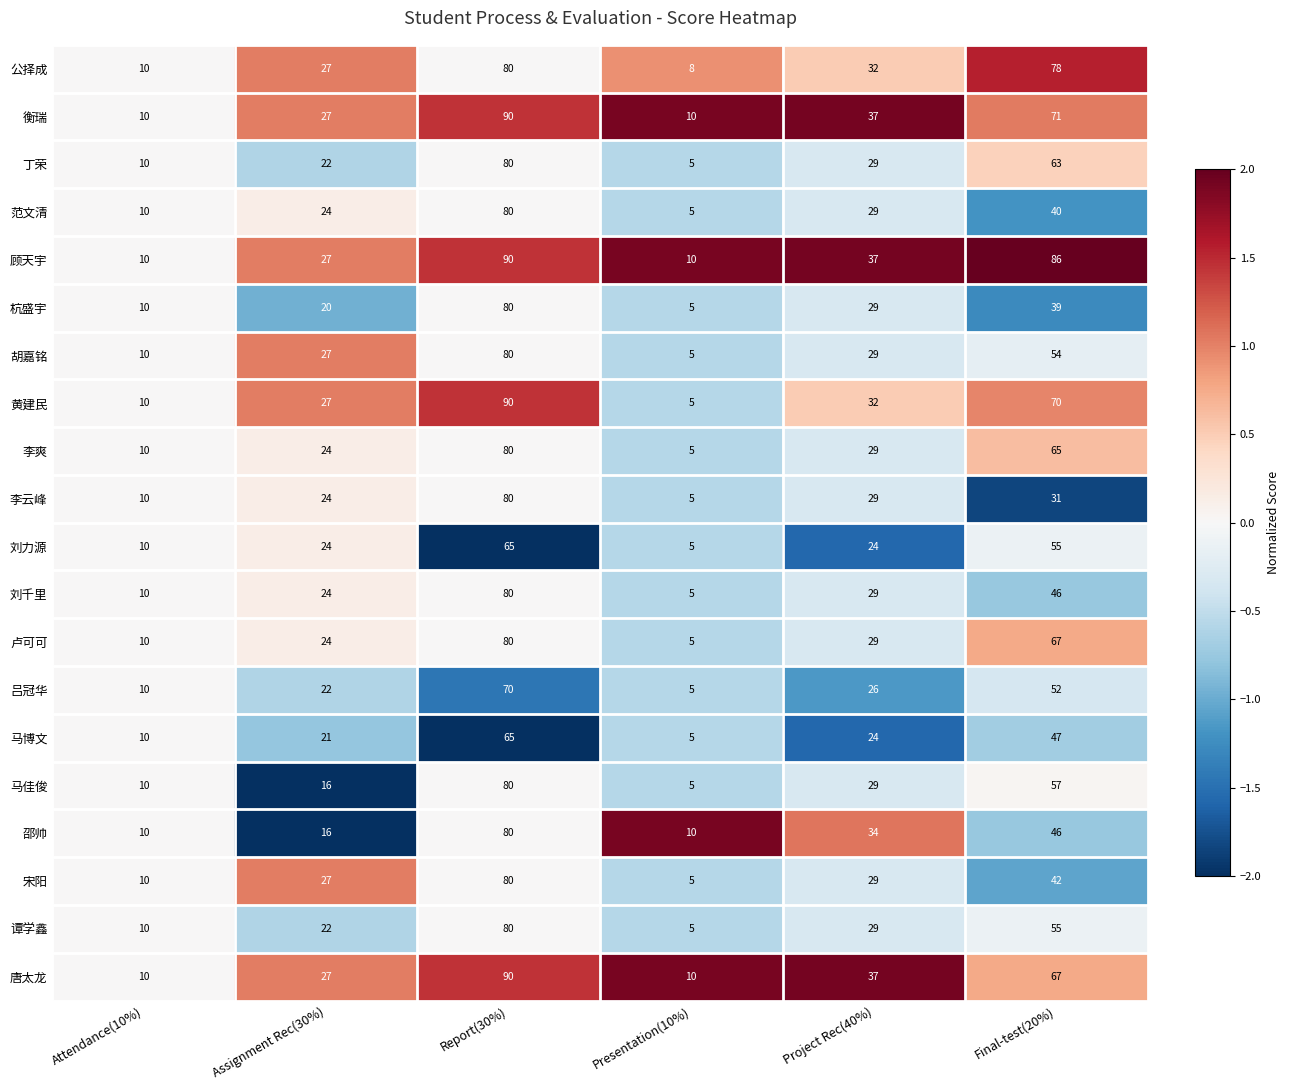

Which label corresponds to the smallest value in the chart?

Presentation(10%)